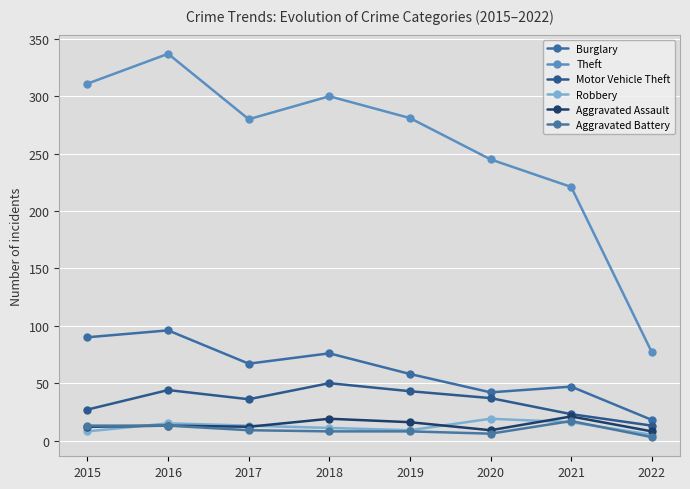

Reading left to right, transcribe all the data shown in this chart.

Burglary: 2015=90	2016=96	2017=67	2018=76	2019=58	2020=42	2021=47	2022=18
Theft: 2015=311	2016=337	2017=280	2018=300	2019=281	2020=245	2021=221	2022=77
Motor Vehicle Theft: 2015=27	2016=44	2017=36	2018=50	2019=43	2020=37	2021=23	2022=13
Robbery: 2015=8	2016=15	2017=13	2018=11	2019=9	2020=19	2021=16	2022=5
Aggravated Assault: 2015=12	2016=13	2017=12	2018=19	2019=16	2020=9	2021=21	2022=8
Aggravated Battery: 2015=13	2016=13	2017=9	2018=8	2019=8	2020=6	2021=17	2022=3